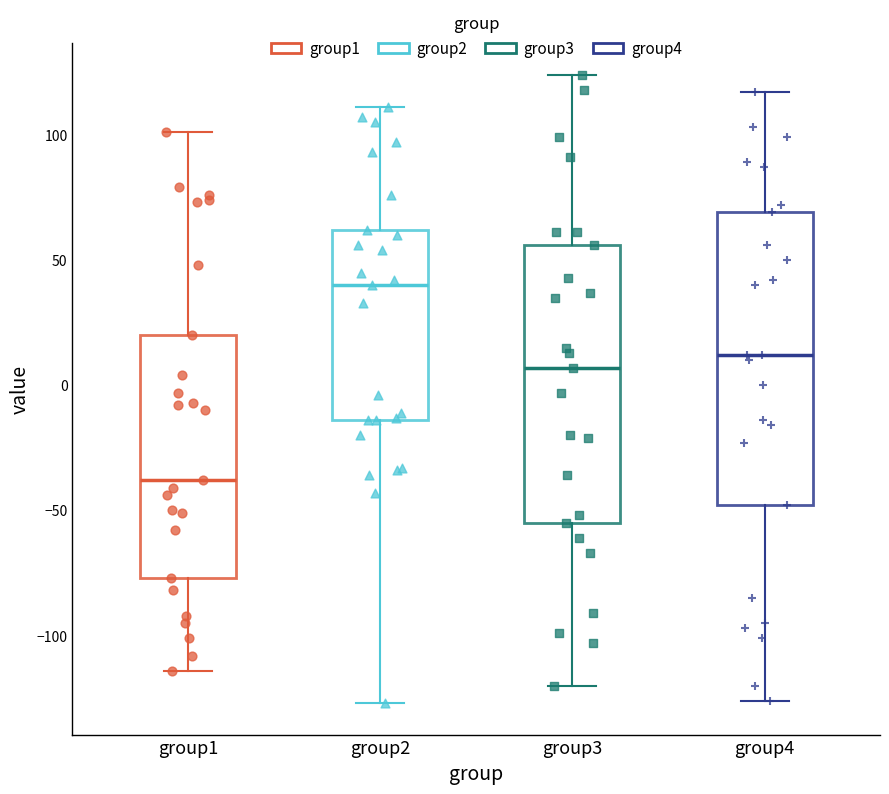

Which box is the tallest, from its lower edge to its upper edge?

group4